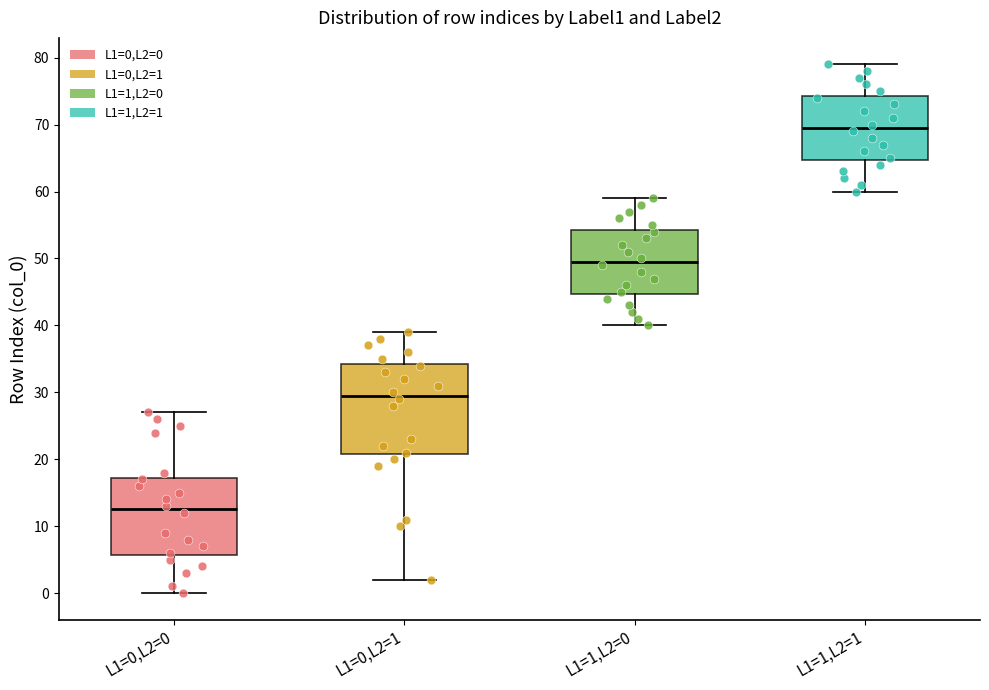

Reading left to right, transcribe this box plot: for each box, give where its median line is, the range the box spans, and where its two whiskers end, as read against the y-axis. The values are not printed on the chart, so give them approximately, as read against the axis.

L1=0,L2=0: median 13, box 6 to 17, whiskers 0 to 27
L1=0,L2=1: median 30, box 21 to 34, whiskers 2 to 39
L1=1,L2=0: median 50, box 45 to 54, whiskers 40 to 59
L1=1,L2=1: median 70, box 65 to 74, whiskers 60 to 79